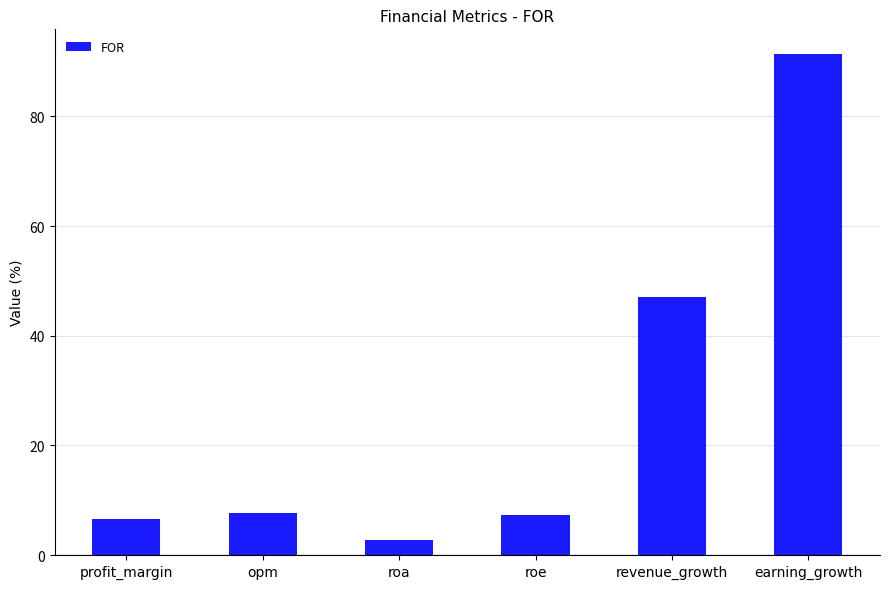

What position from the left is opm?

2